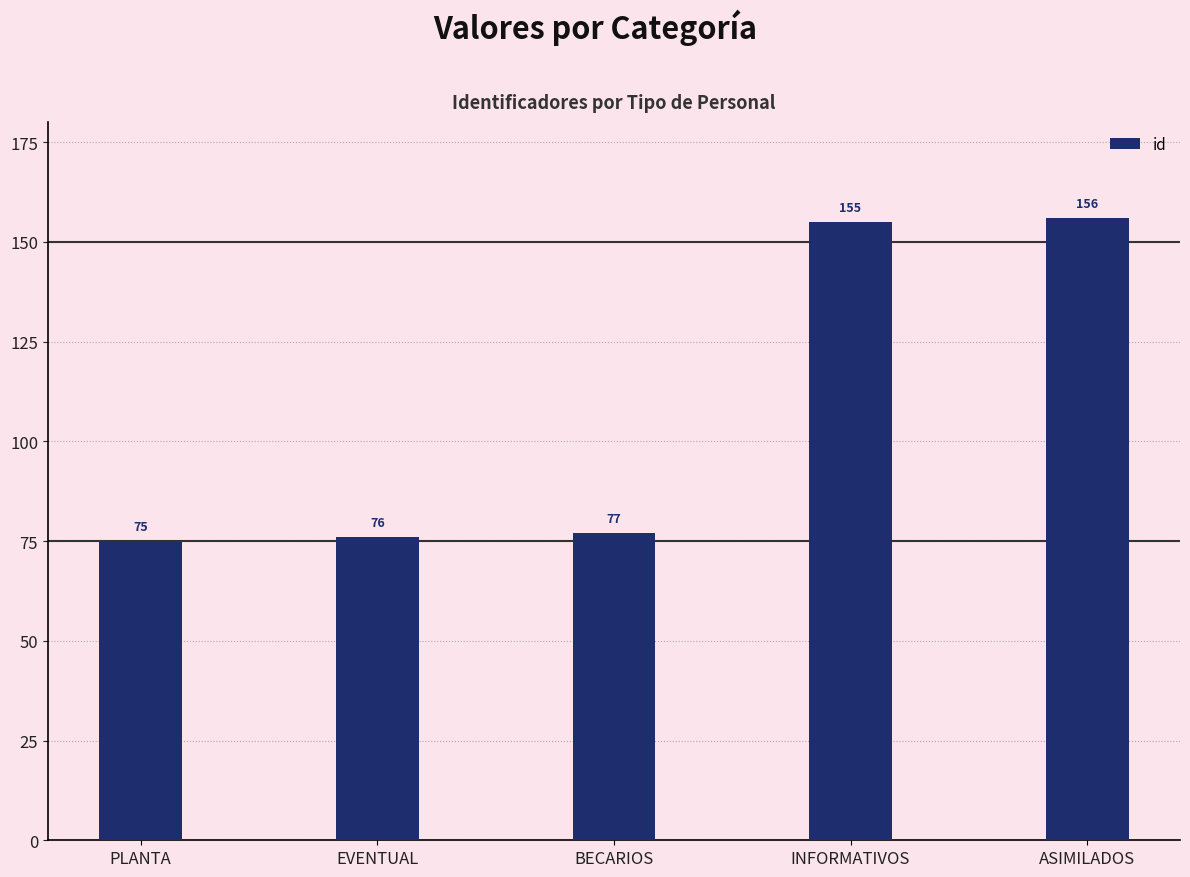

How many bars are there in total?

5